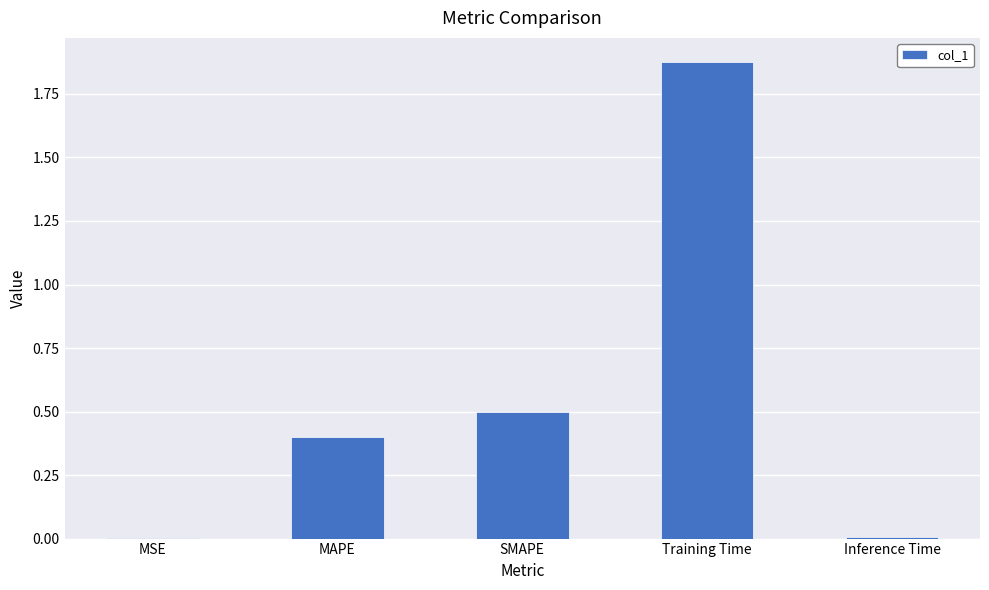

The chart shows a value of 0.0 at MSE. True or false?

True